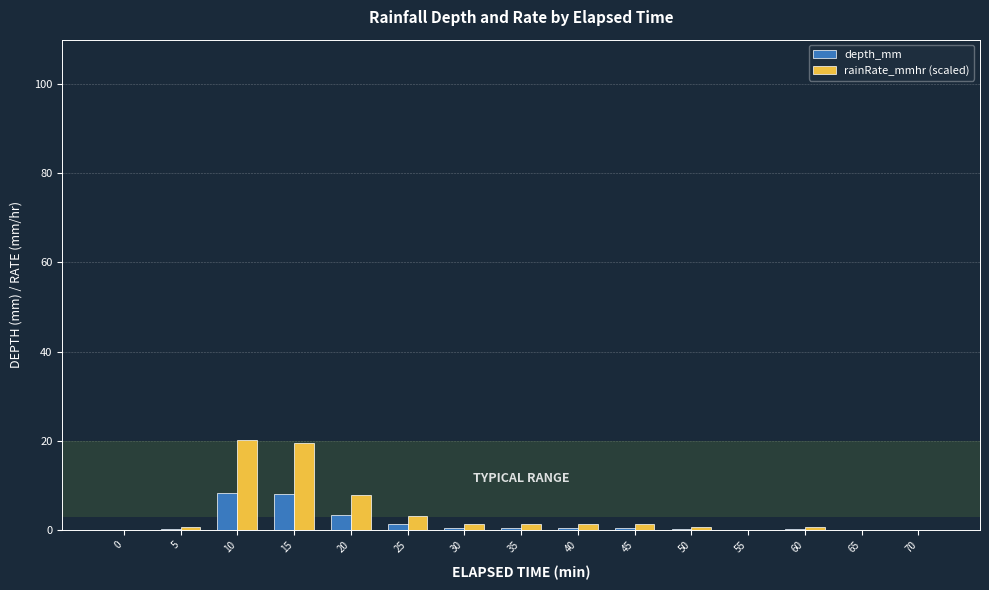

Is it true that rainRate_mmhr (scaled) equals 0.0 at 65?

True